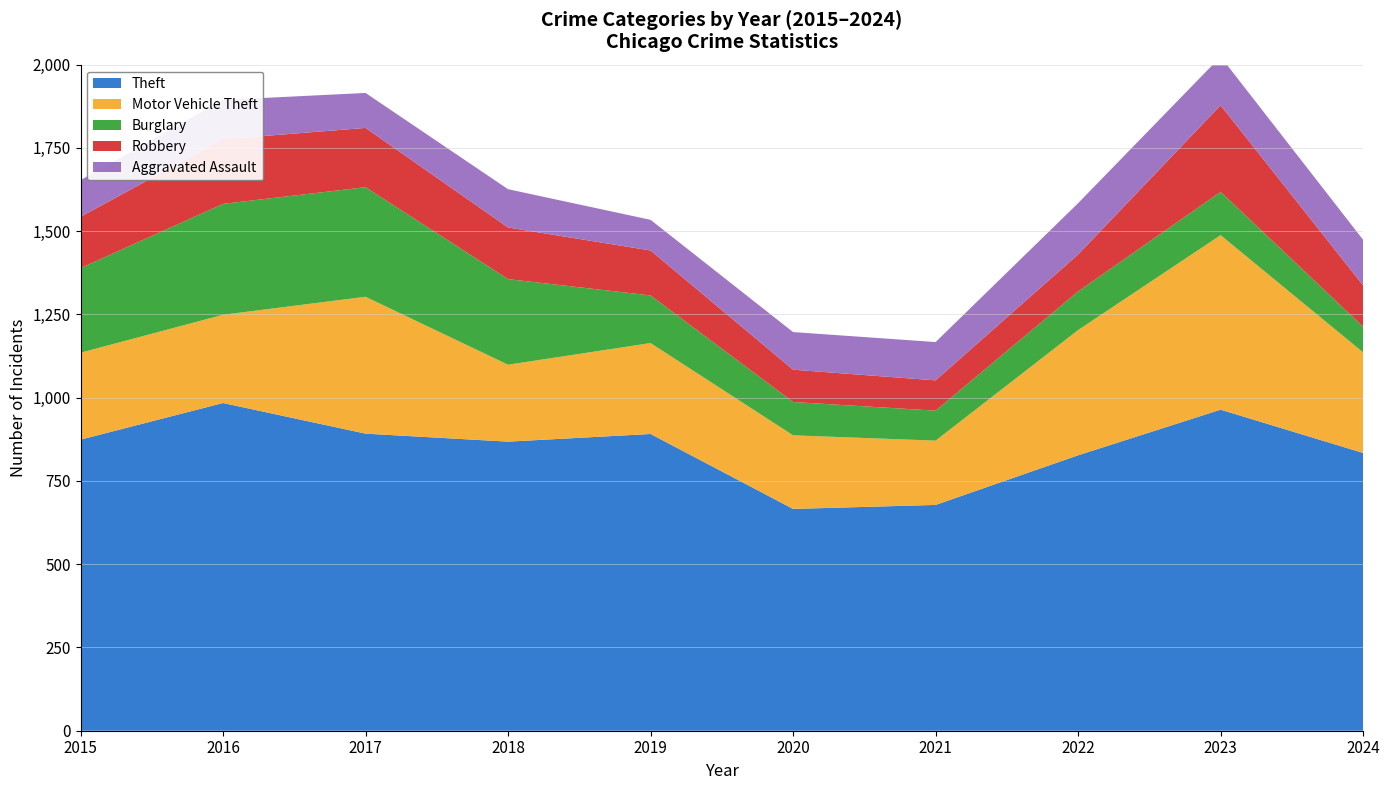

Reading left to right, list all the values displayed in this chart.

Theft: 2015=874	2016=984	2017=892	2018=868	2019=891	2020=666	2021=678	2022=827	2023=964	2024=834
Motor Vehicle Theft: 2015=261	2016=265	2017=411	2018=231	2019=273	2020=221	2021=193	2022=376	2023=524	2024=302
Burglary: 2015=254	2016=333	2017=329	2018=257	2019=143	2020=100	2021=90	2022=116	2023=130	2024=77
Robbery: 2015=154	2016=194	2017=178	2018=155	2019=135	2020=97	2021=91	2022=111	2023=260	2024=124
Aggravated Assault: 2015=110	2016=118	2017=105	2018=115	2019=92	2020=113	2021=115	2022=154	2023=146	2024=137